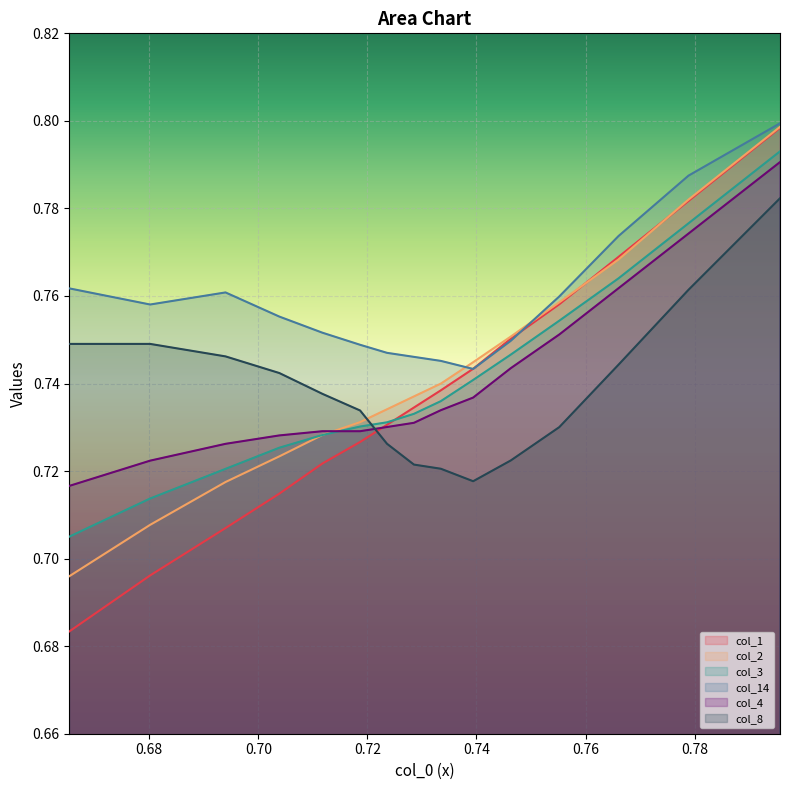

Which series has the largest total across all categories?

col_14